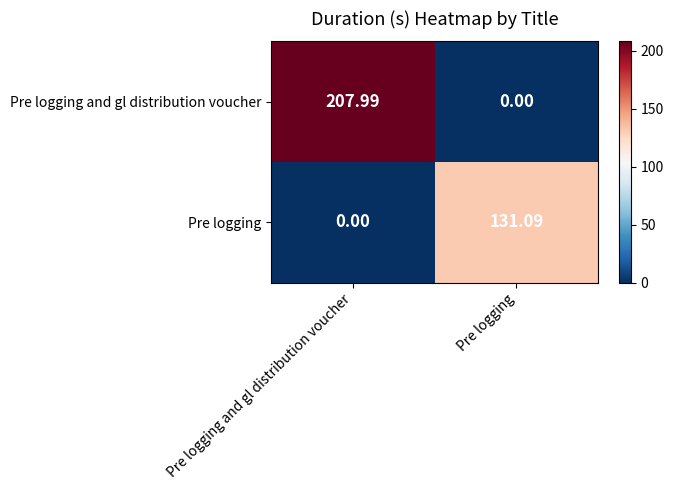

At Pre logging, list the series in order from smallest to largest.

Pre logging and gl distribution voucher, Pre logging